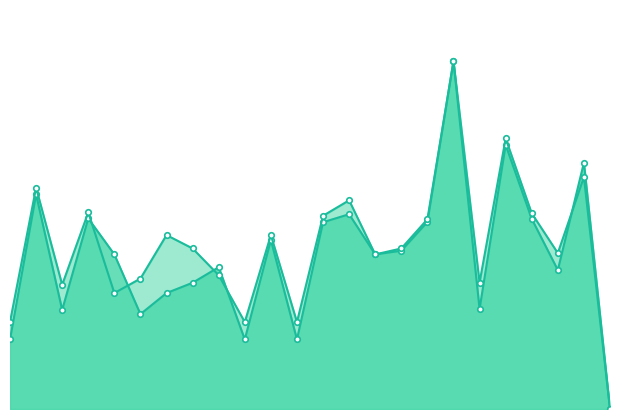

How many interior local valleys does the accuracy series have?

7